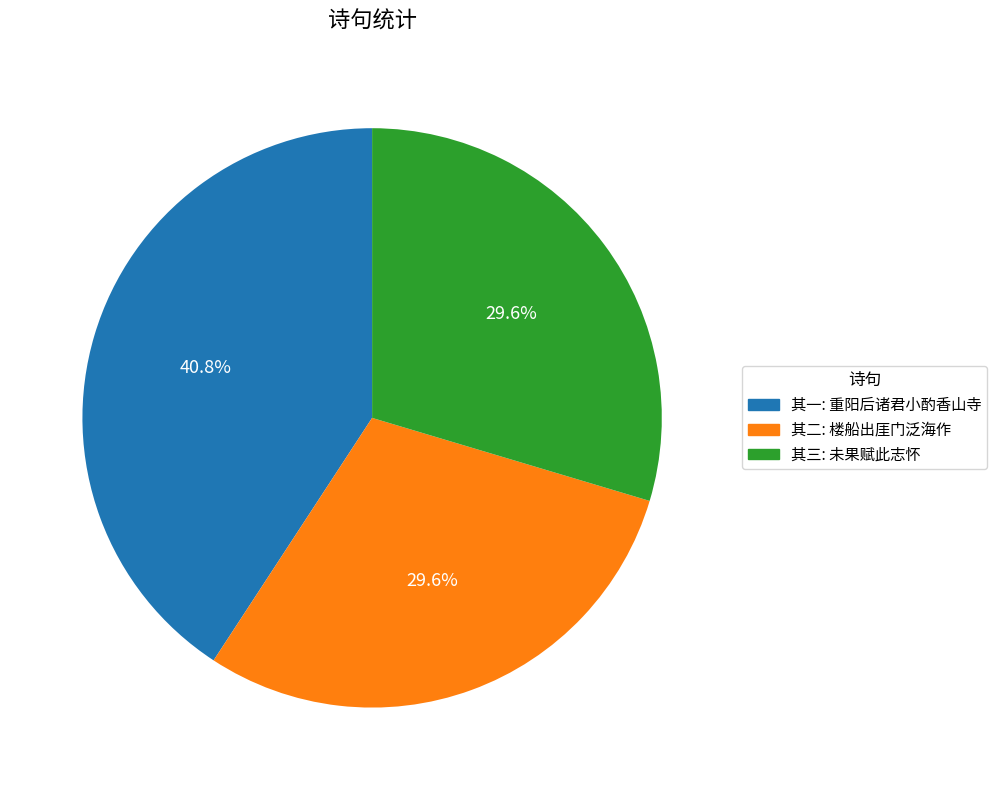

How many slices are in this pie chart?

3